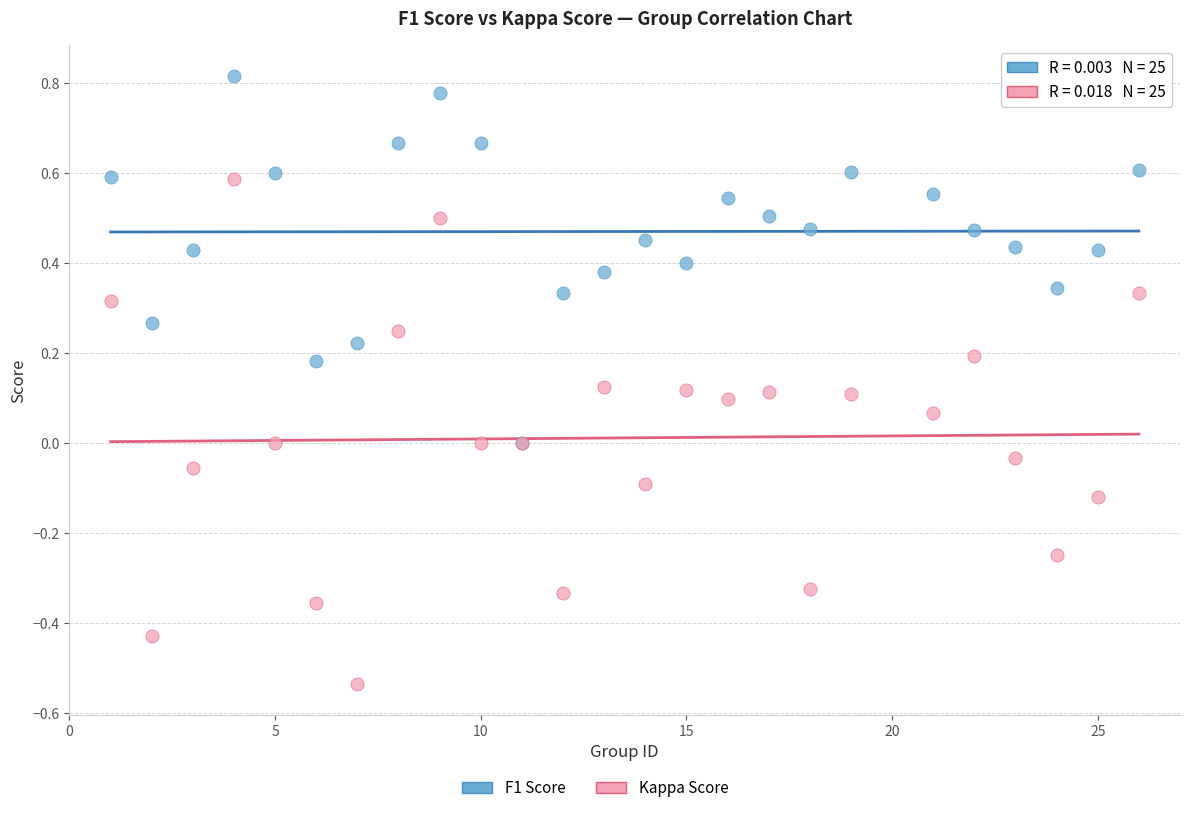

Which series contains the highest Y value?

F1 Score